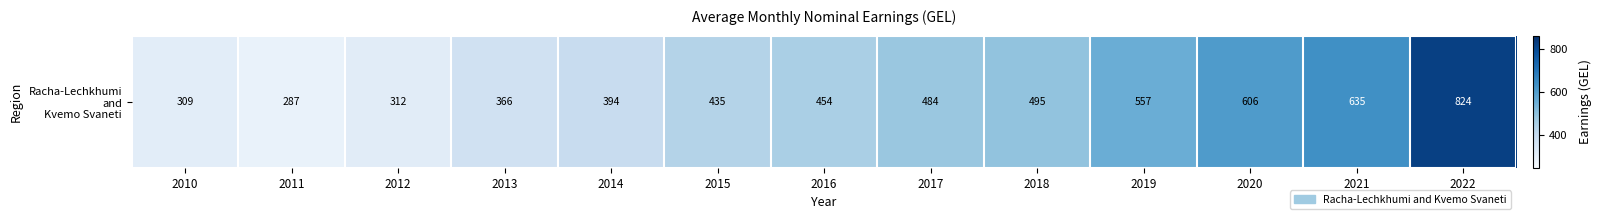

List the labels in order of value, largest first.

2022, 2021, 2020, 2019, 2018, 2017, 2016, 2015, 2014, 2013, 2012, 2010, 2011